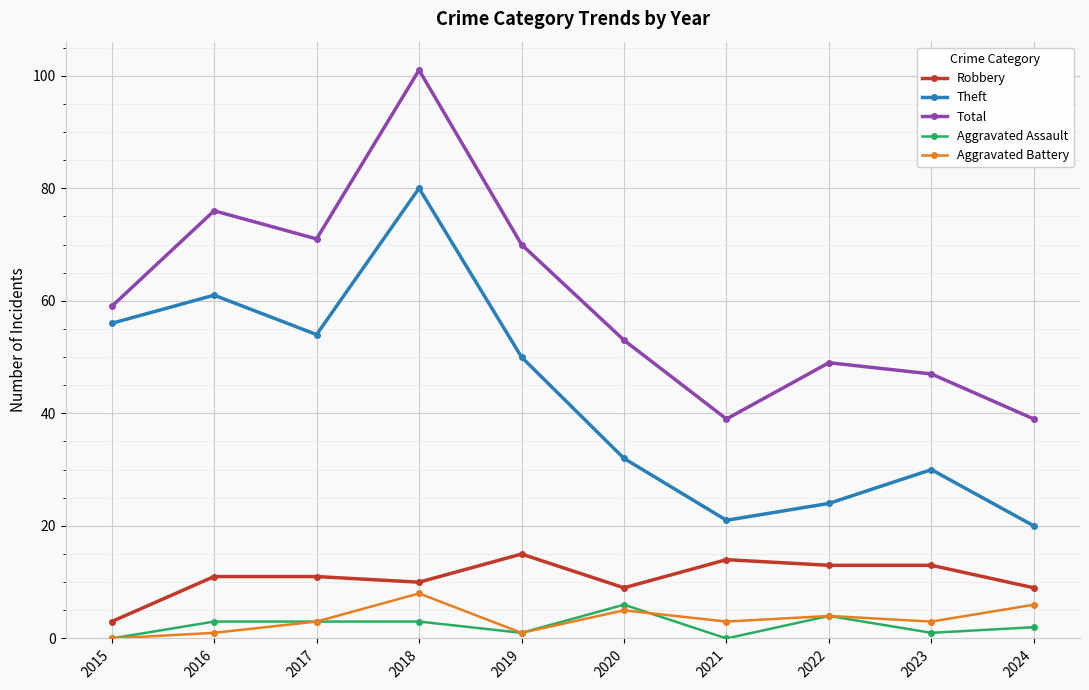

What is the difference between the highest and lowest values at 2022?

45